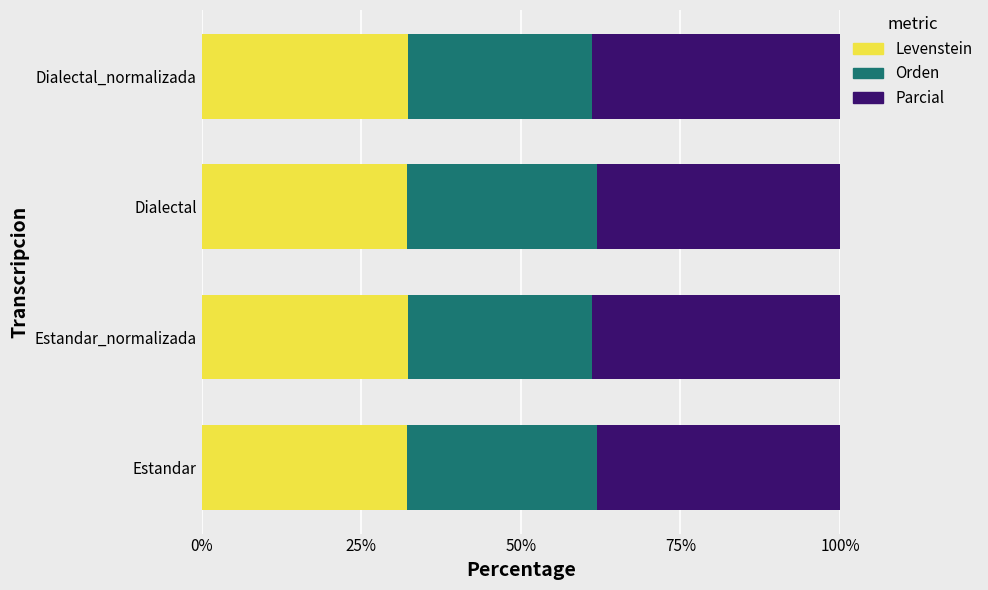

What is the sum of all Levenstein values?

129.0